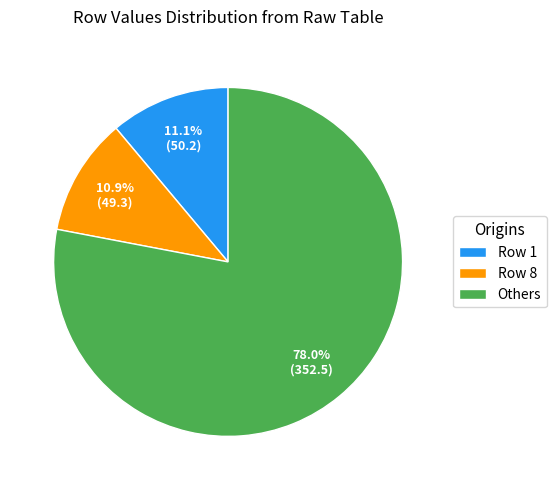

What percentage is NOT represented by Others?

22.0%